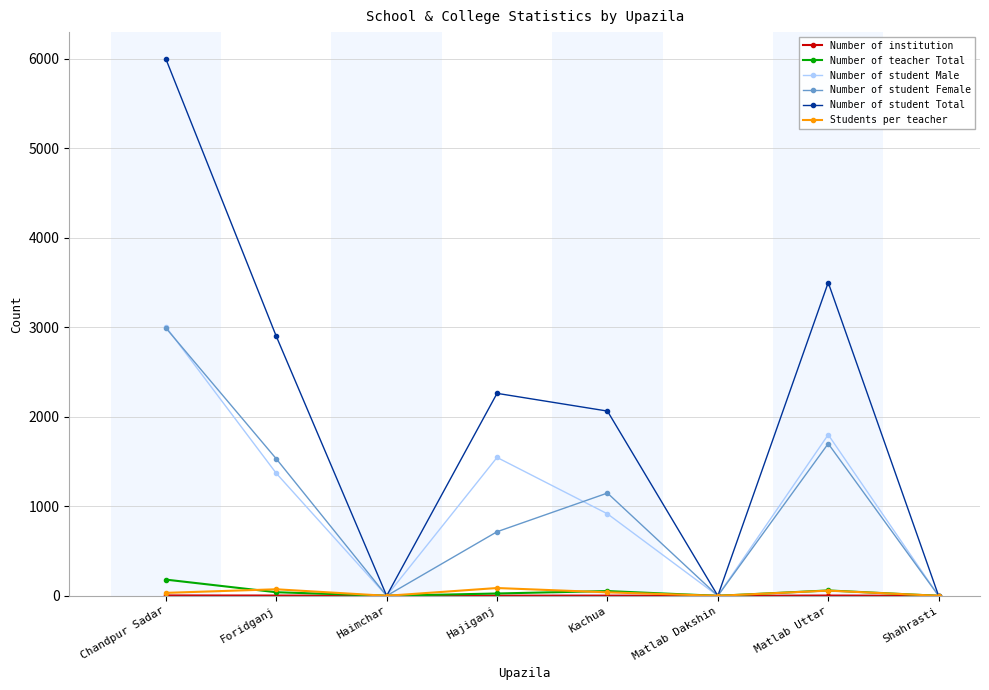

How many data points in Number of teacher Total are less than 40?

4